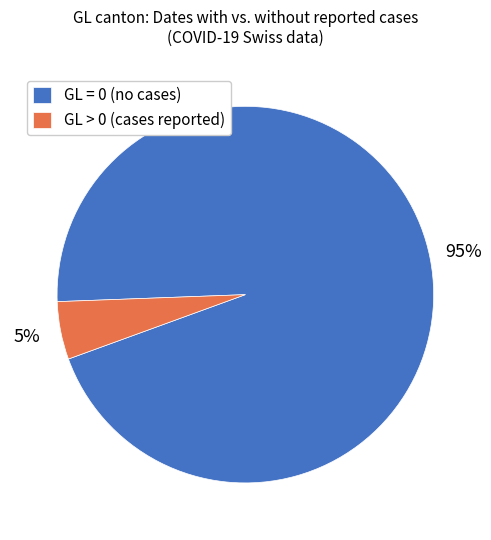

The GL > 0 (cases reported) slice represents 5% of the pie. True or false?

True